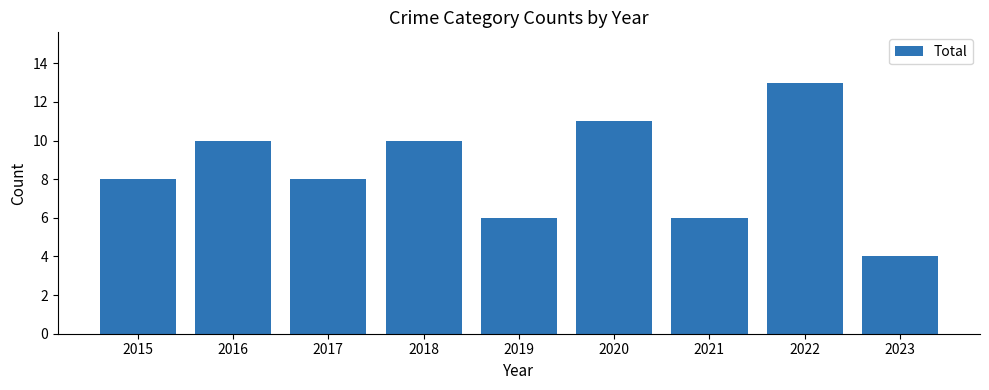

What is the change in value from 2016 to 2017?

-2